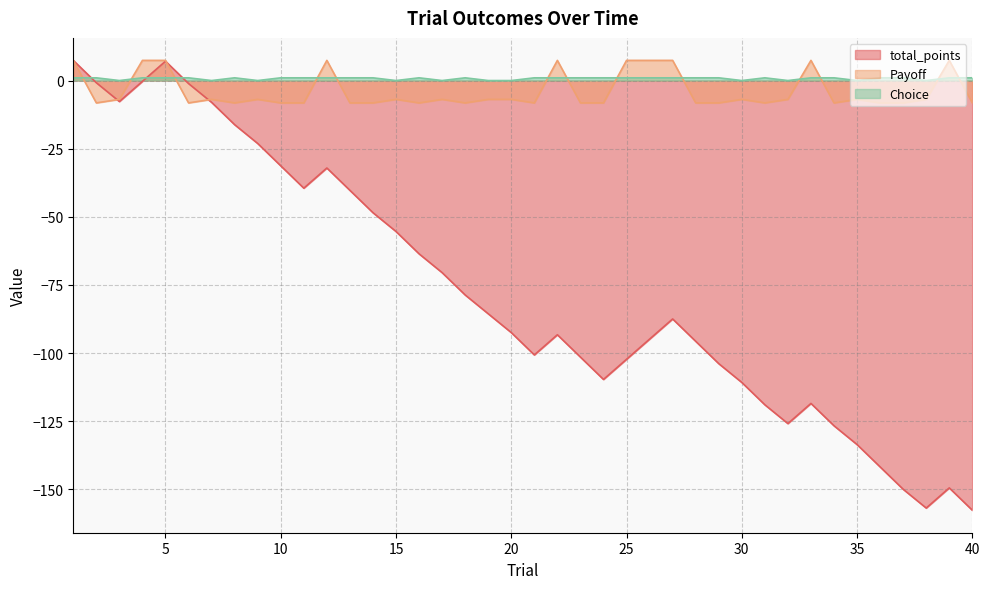

Where does the Payoff series first go above -6?

1